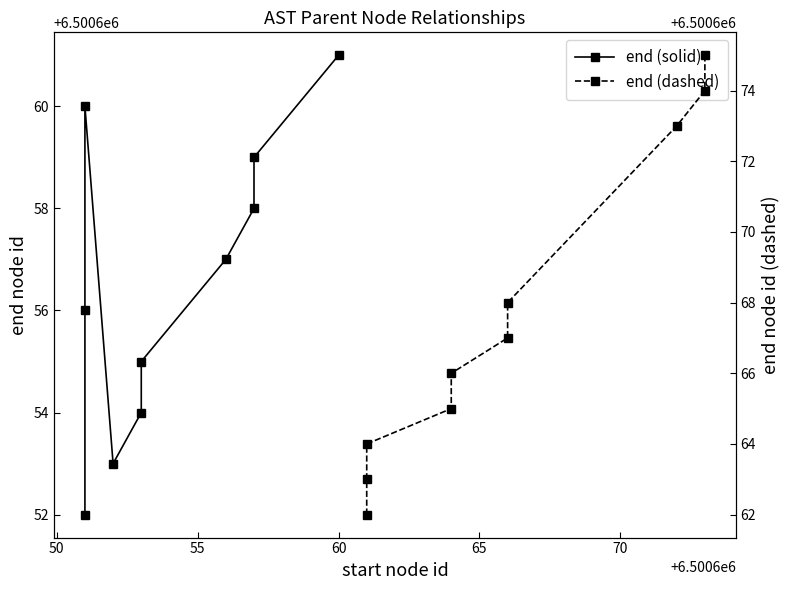

True or false: end (dashed) has more than 2 points higher than both neighbors.

False